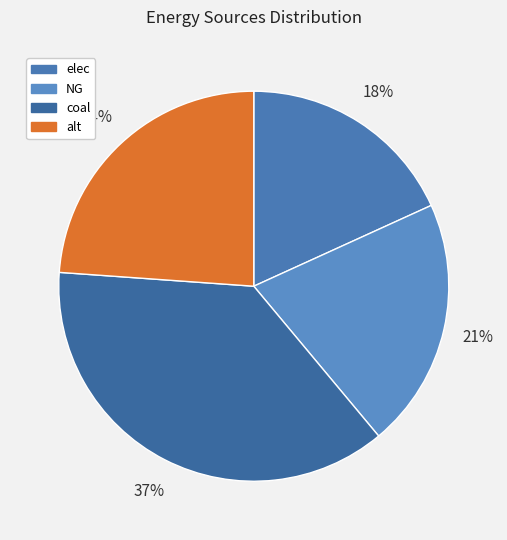

What is the change in value from elec to coal?

+9778793.4